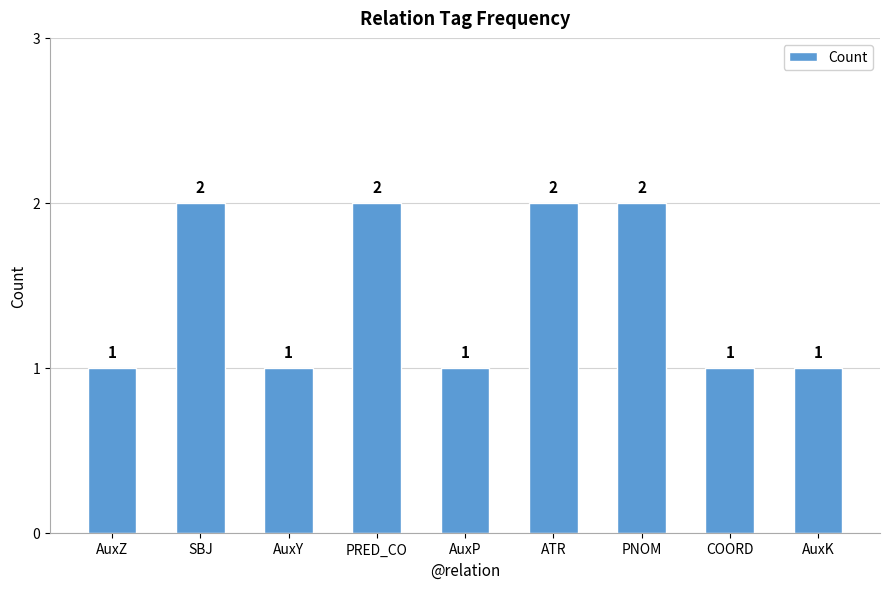

What is the label of the 8th bar from the right?

SBJ